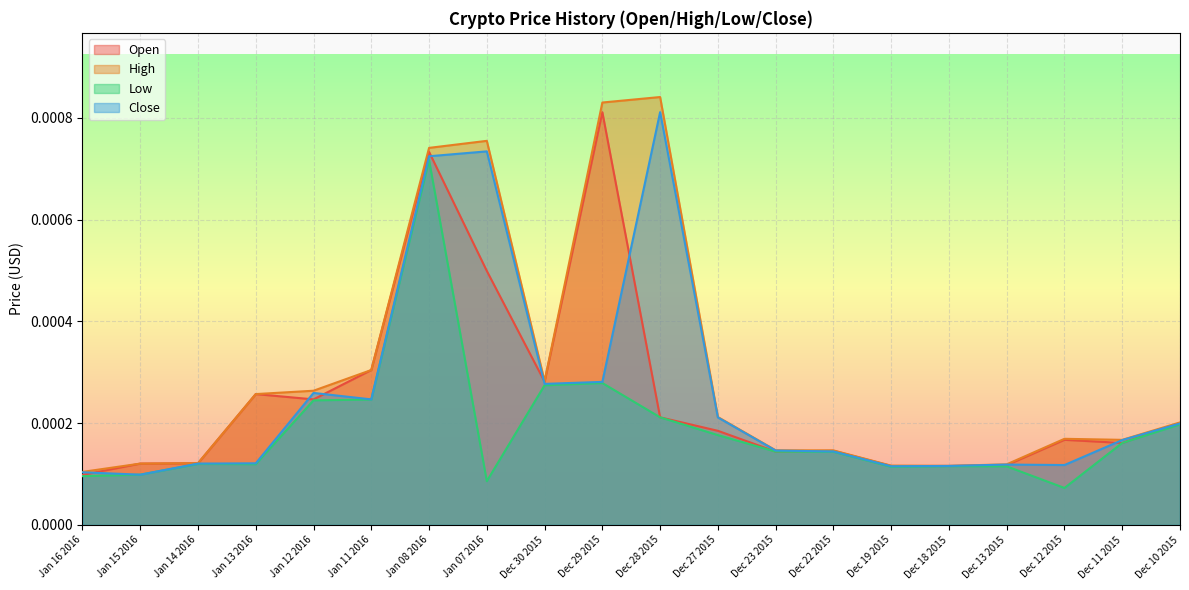

In Low, how many points are higher than both neighbors (excluding endpoints)?

4